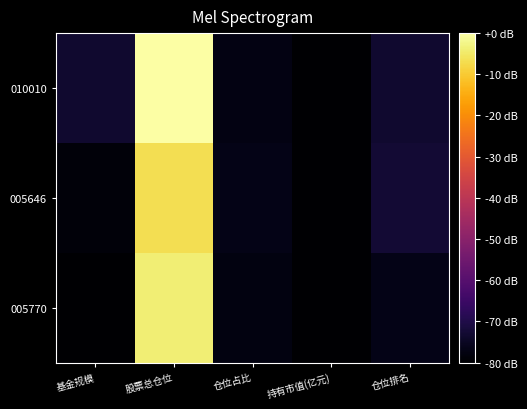

Rank the series by their maximum value, from lowest to highest.

005646, 005770, 010010